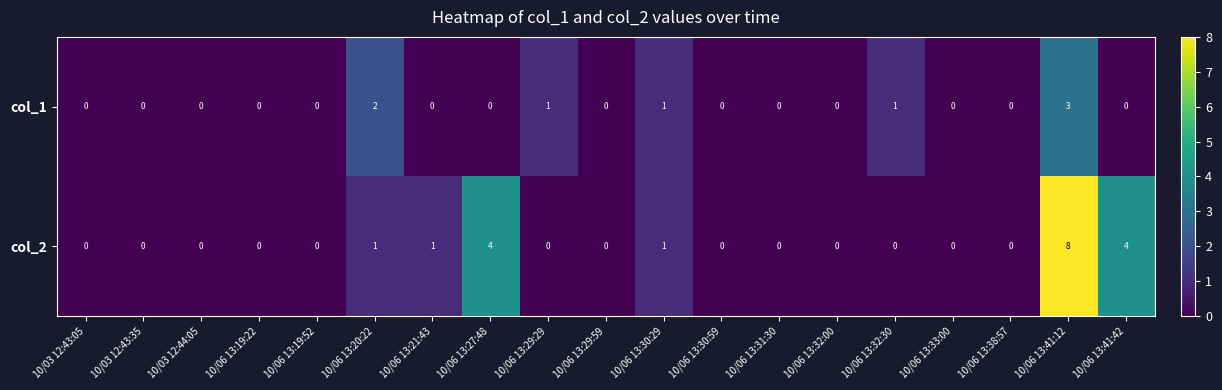

Which label corresponds to the largest value in the chart?

10/06 13:41:12